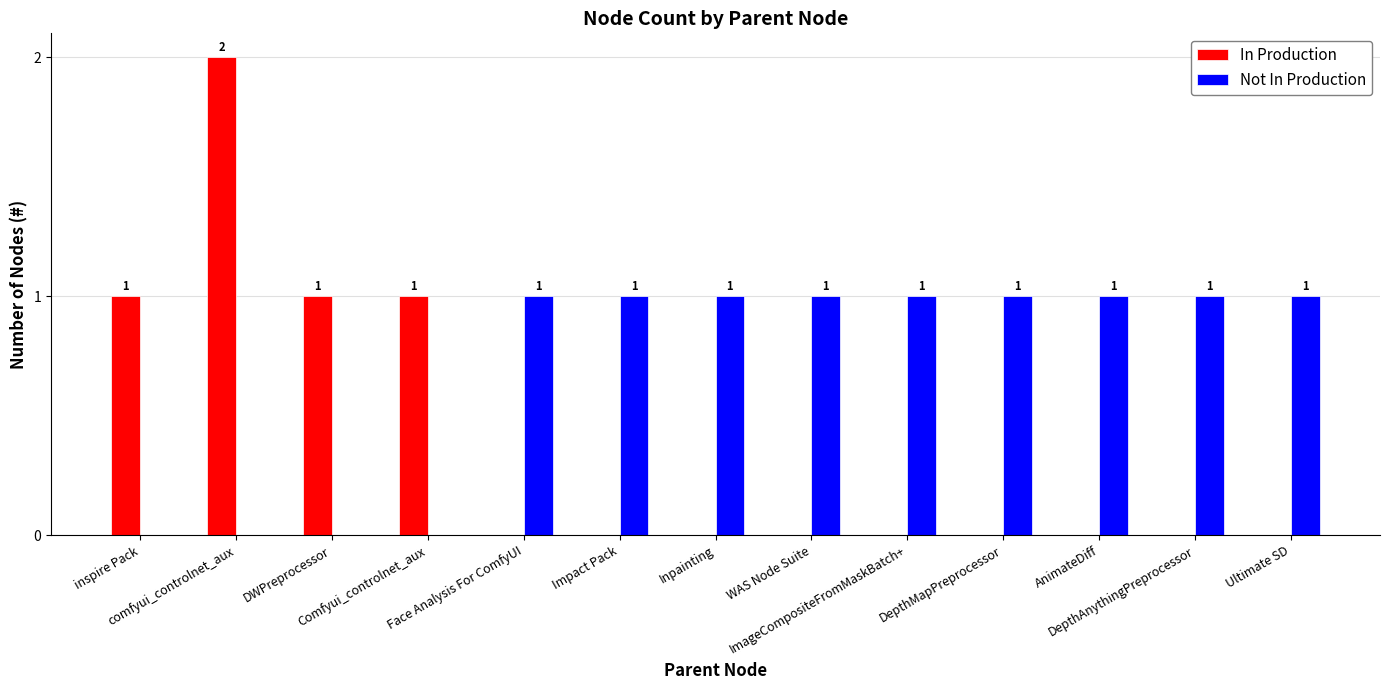

Reading left to right, extract all data points from this chart.

In Production: 1	2	1	1	0	0	0	0	0	0	0	0	0
Not In Production: 0	0	0	0	1	1	1	1	1	1	1	1	1